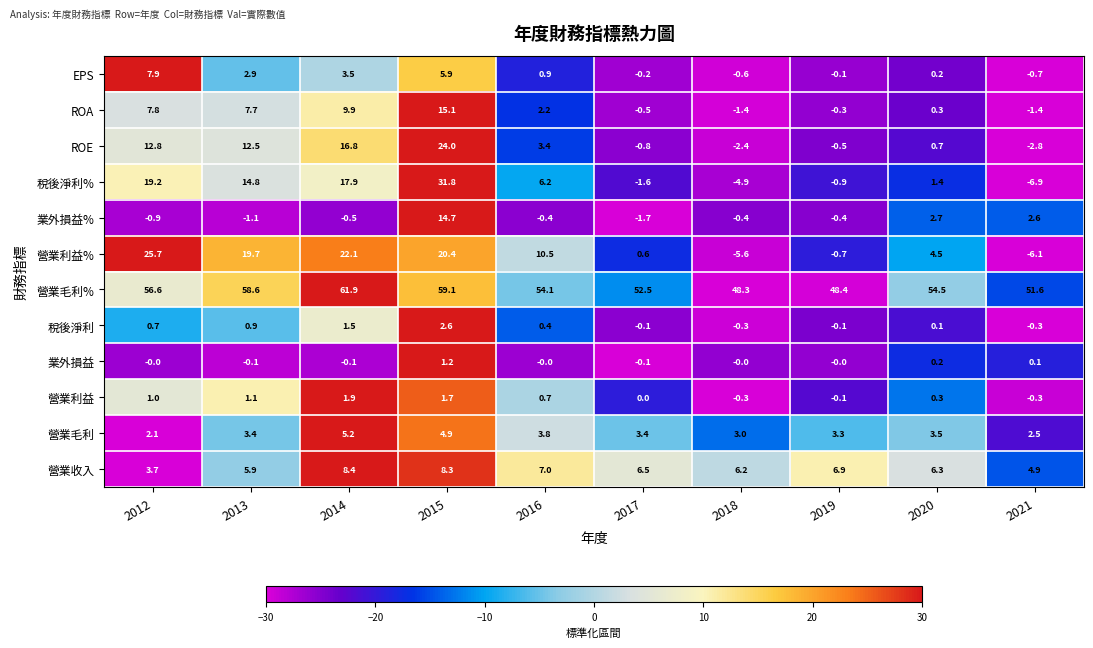

Which series has the largest total across all categories?

營業毛利%